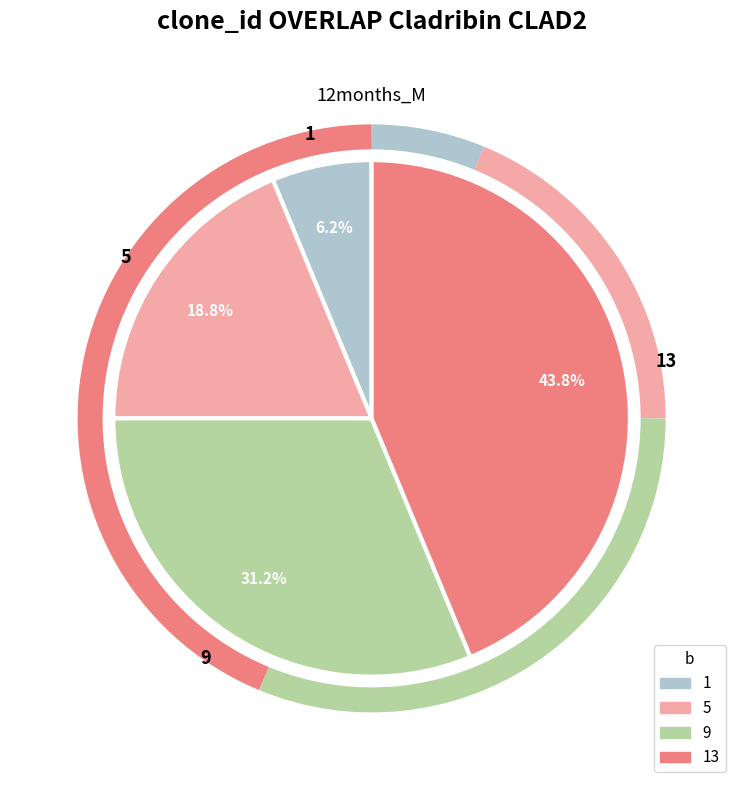

What is the smallest slice in the pie chart?

1